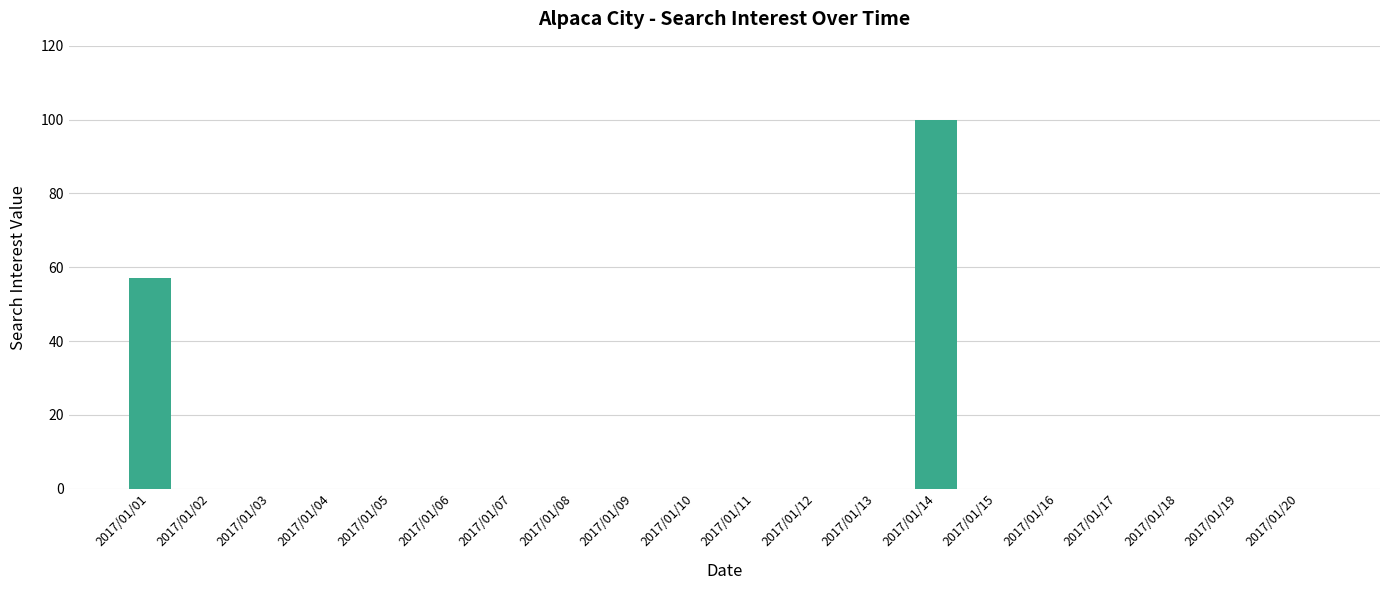

The chart shows a value of 0 at 2017/01/12. True or false?

True